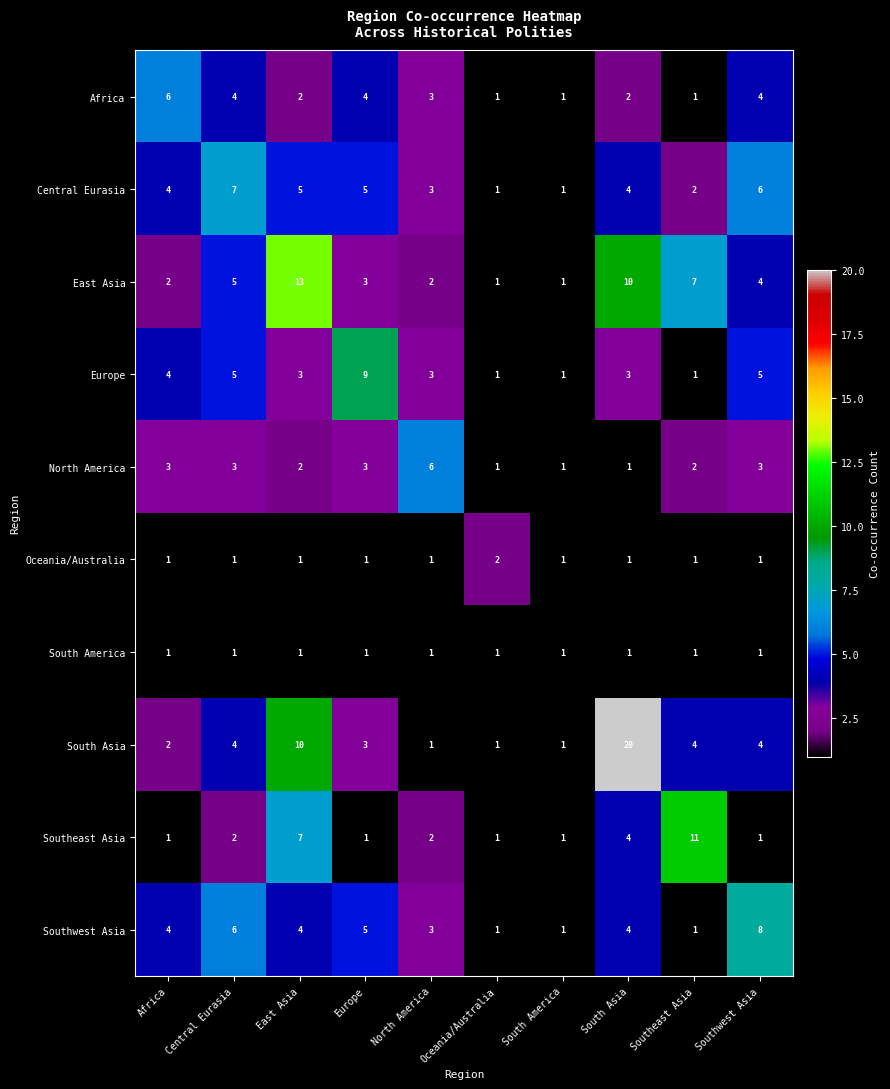

What is the minimum value shown in the chart?

1